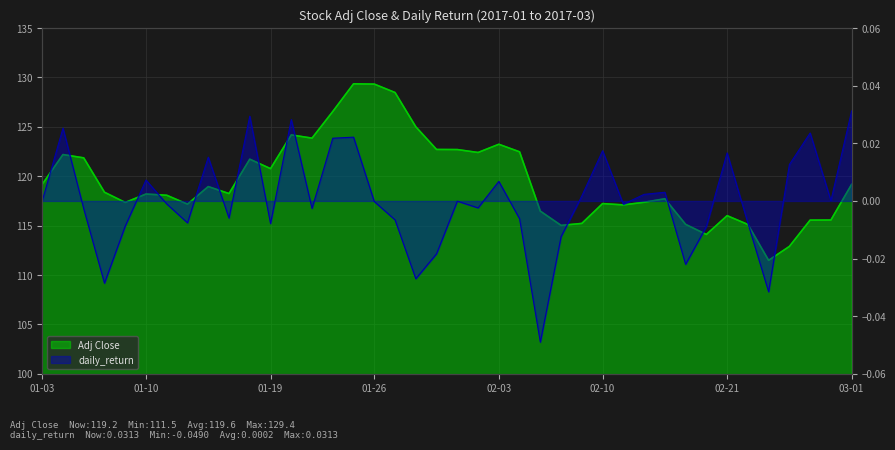

Where does the daily_return series first go above 0?

2017-01-04